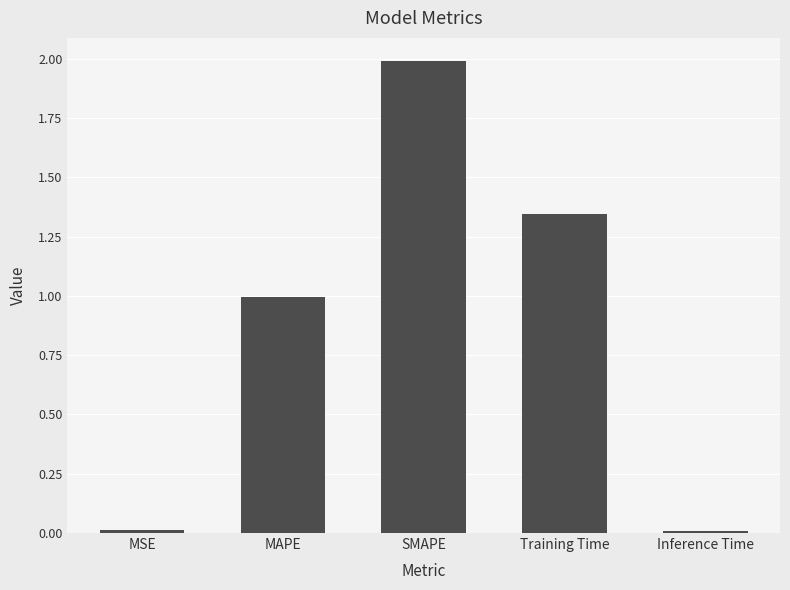

Between MSE and SMAPE, which is larger?

SMAPE